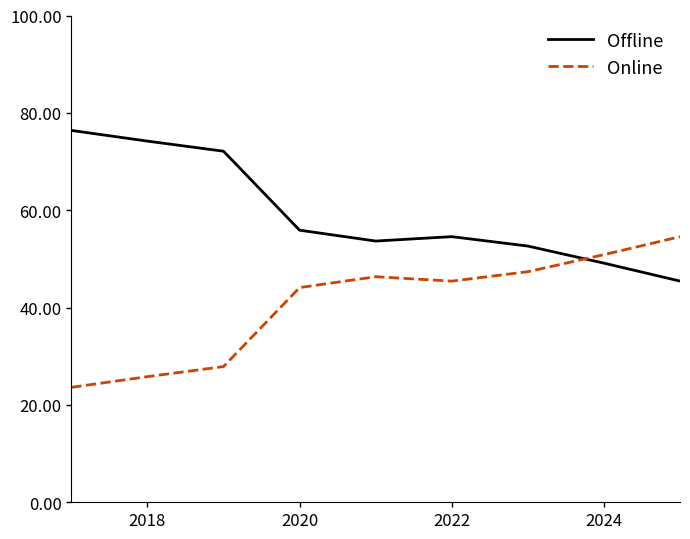

Rank the series by their maximum value, from highest to lowest.

Offline, Online